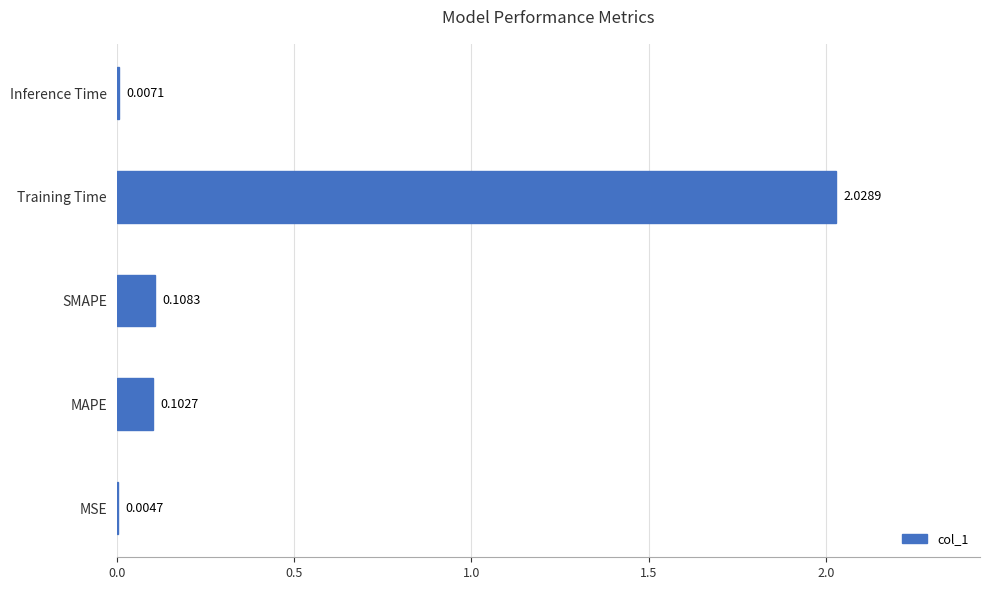

What is the sum of all values?

2.3